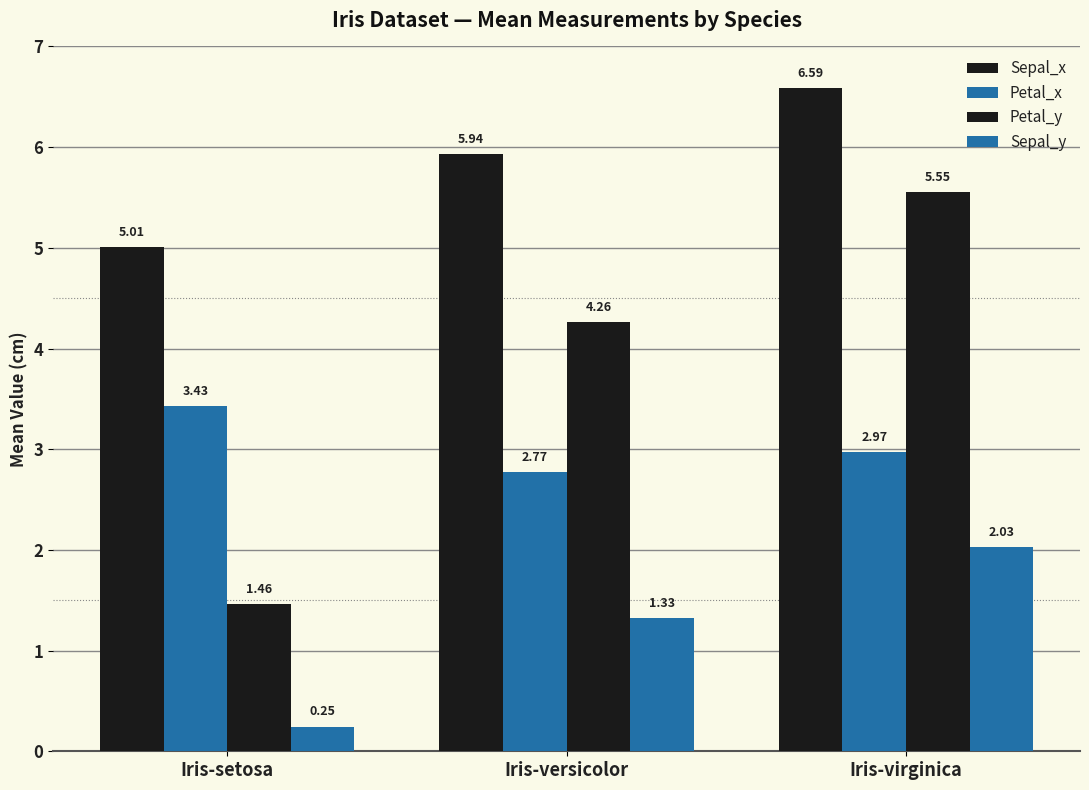

True or false: Sepal_y has a value of 2.0 at Iris-virginica.

True